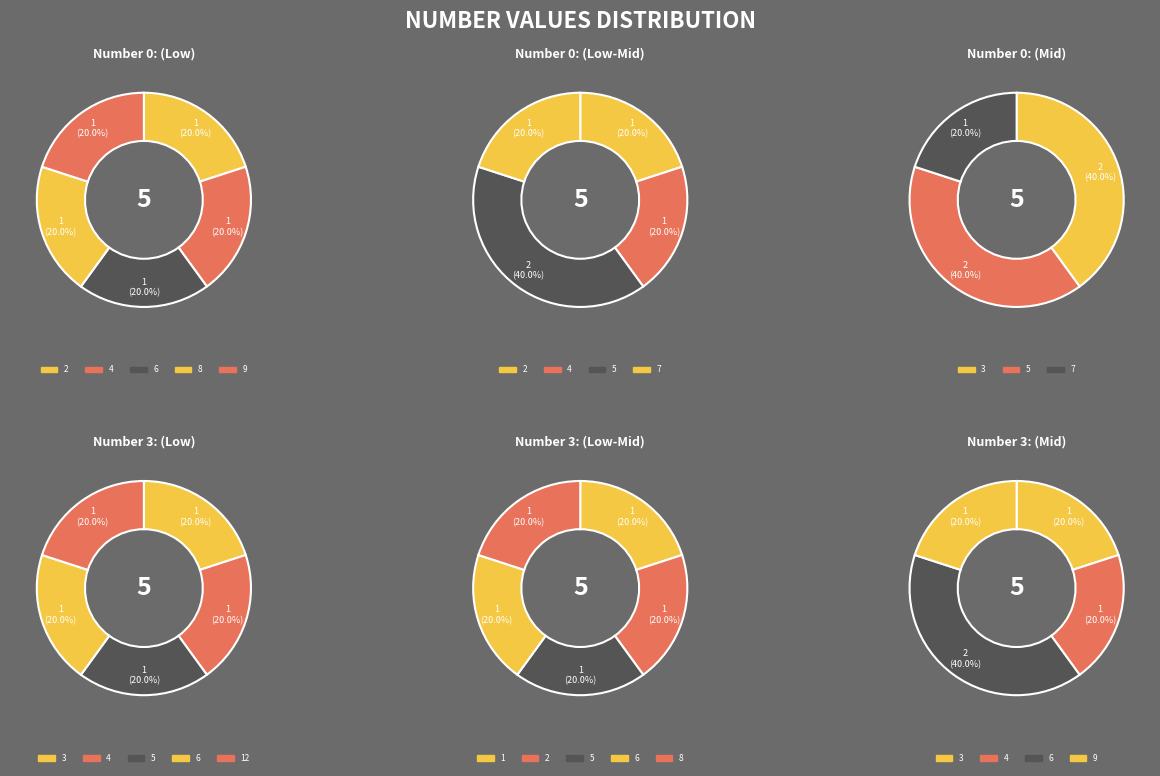

Do 7 and 7 together represent more than half of the pie?

No